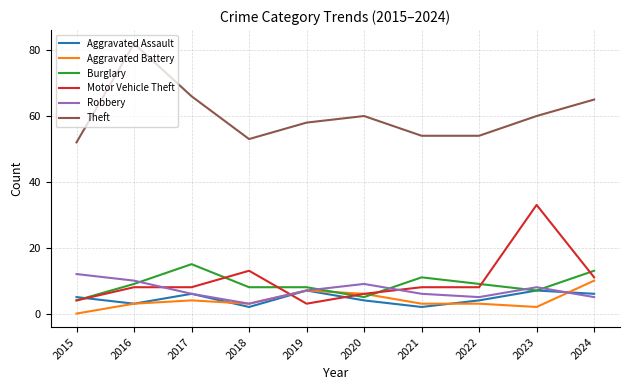

What is the spread (max minus min) of values at 2017?

62